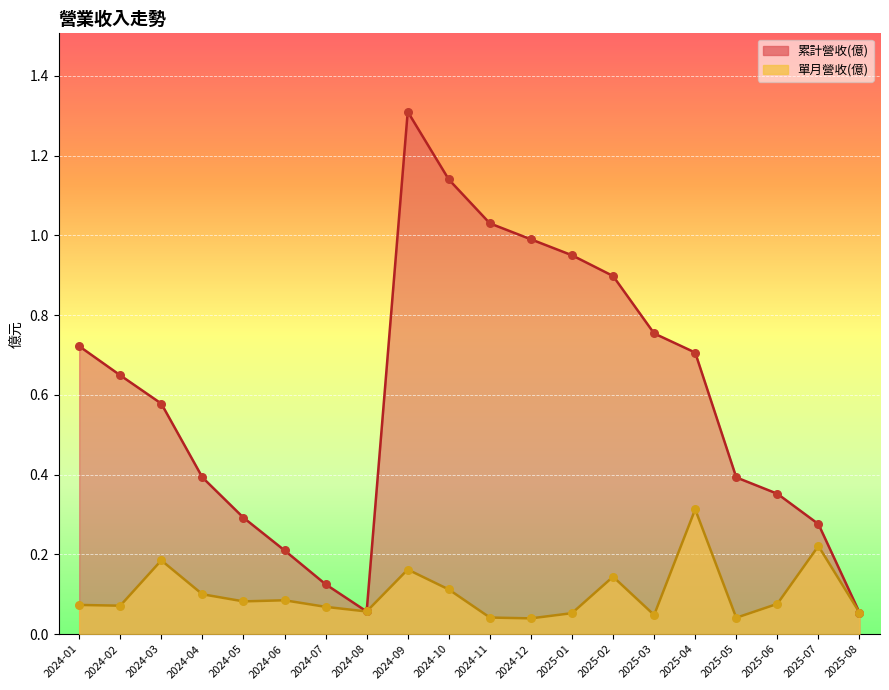

Is the value of 單月營收(億) at 2024-06 greater than the value of 累計營收(億) at 2024-06?

No